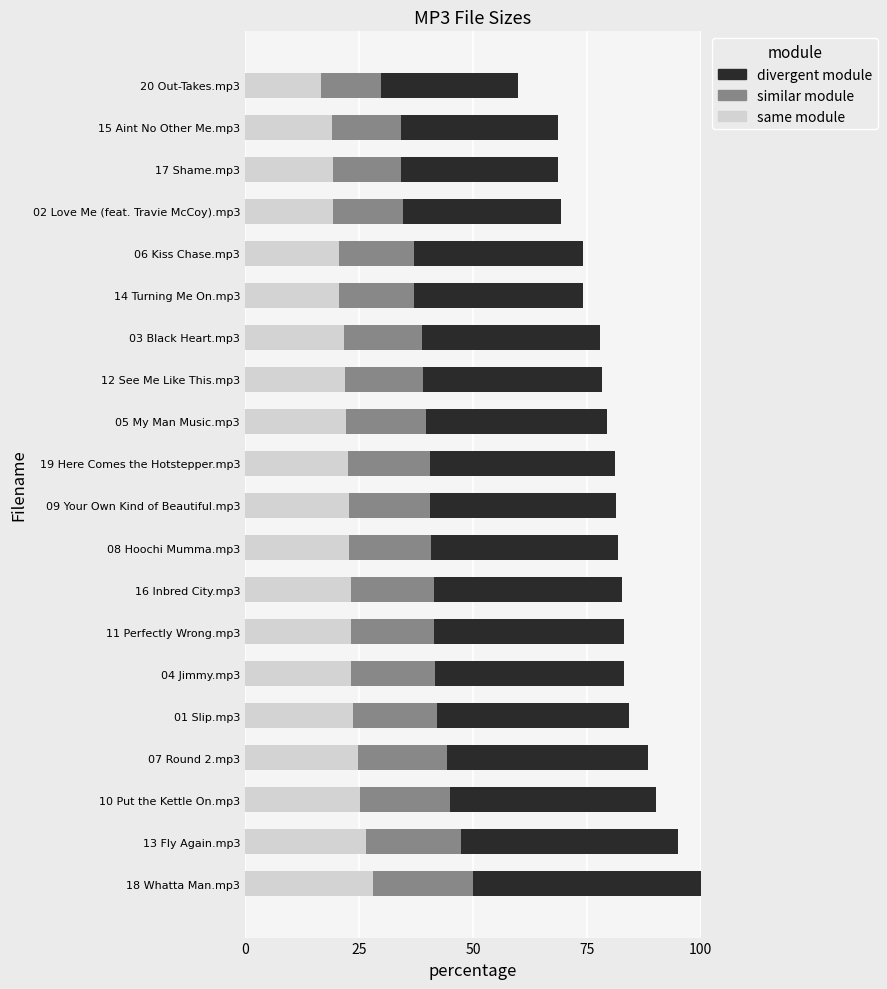

Is it true that same module equals 6.3 at 08 Hoochi Mumma.mp3?

False